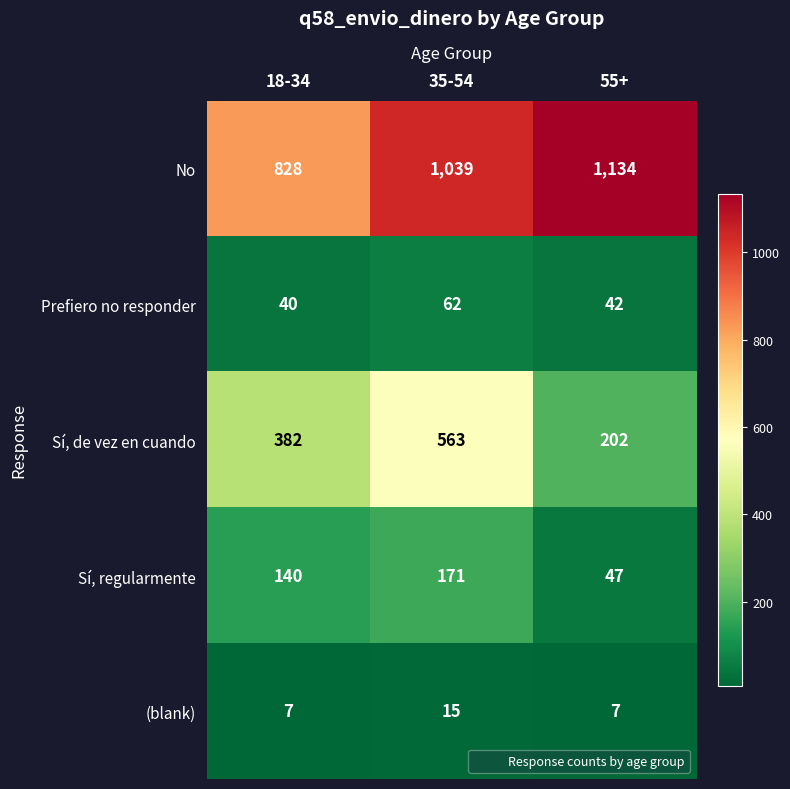

At 18-34, list the series in order from largest to smallest.

No, Sí, de vez en cuando, Sí, regularmente, Prefiero no responder, (blank)